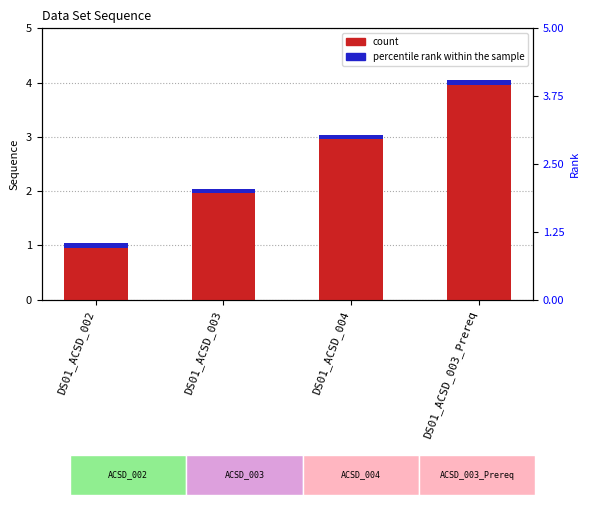

Which label corresponds to the largest value in the chart?

DS01_ACSD_003_Prereq